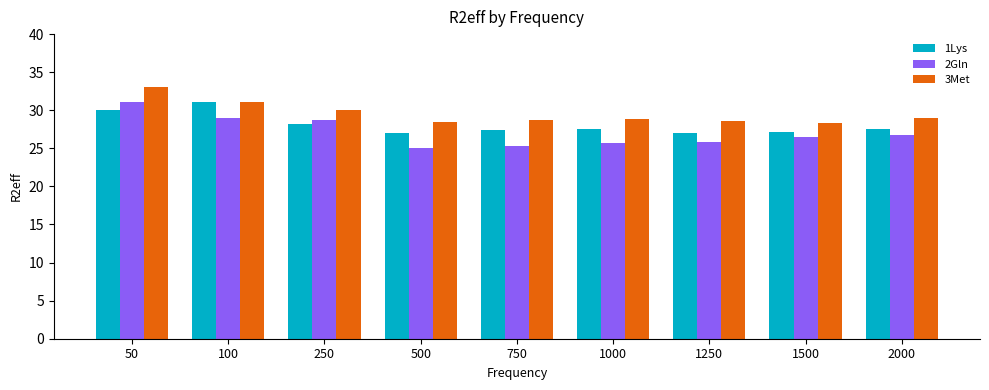

Is it true that 3Met equals 46.7 at 1000?

False